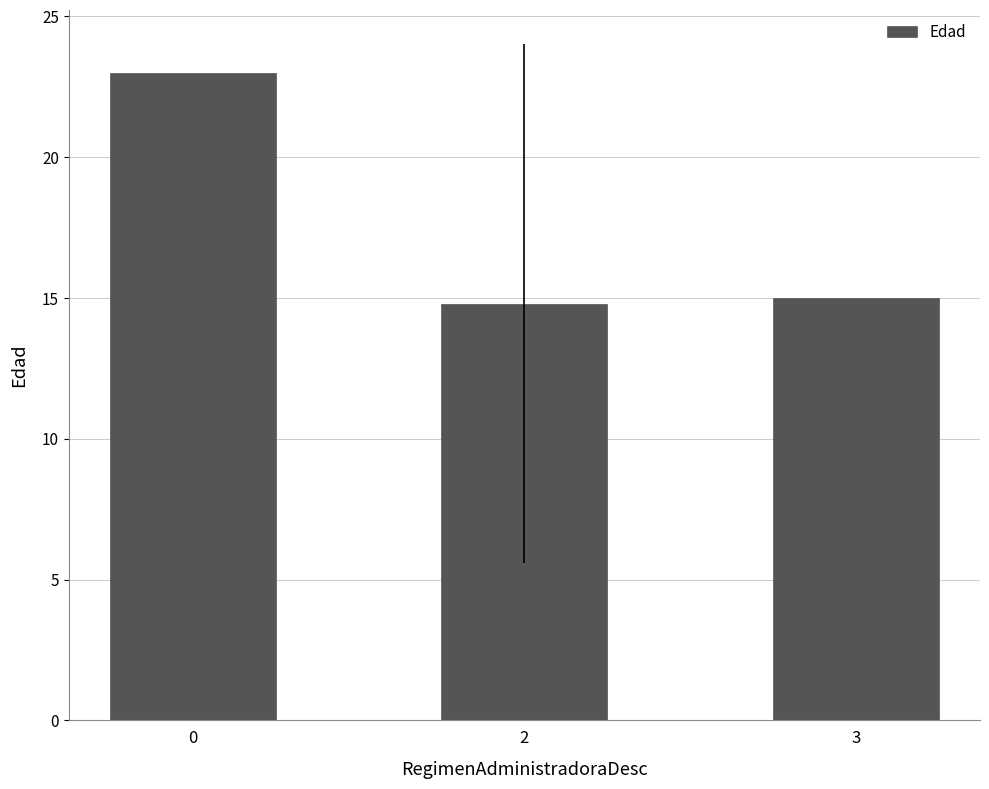

What is the value of the 3rd bar from the left?

15.0